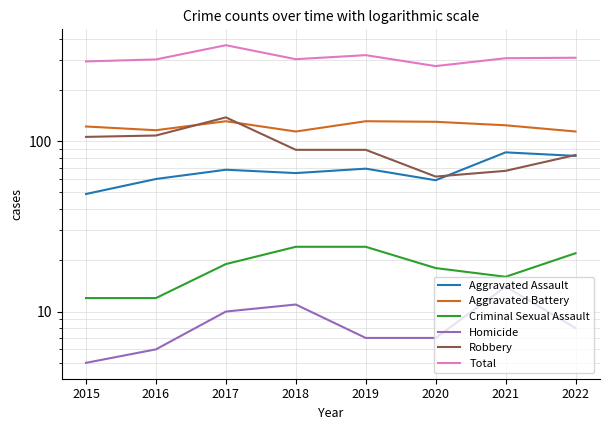

Reading left to right, what are all the values shown in this chart?

Aggravated Assault: 2015=49	2016=60	2017=68	2018=65	2019=69	2020=59	2021=86	2022=82
Aggravated Battery: 2015=122	2016=116	2017=131	2018=114	2019=131	2020=130	2021=124	2022=114
Criminal Sexual Assault: 2015=12	2016=12	2017=19	2018=24	2019=24	2020=18	2021=16	2022=22
Homicide: 2015=5	2016=6	2017=10	2018=11	2019=7	2020=7	2021=14	2022=8
Robbery: 2015=106	2016=108	2017=138	2018=89	2019=89	2020=62	2021=67	2022=83
Total: 2015=294	2016=302	2017=366	2018=303	2019=320	2020=276	2021=307	2022=309